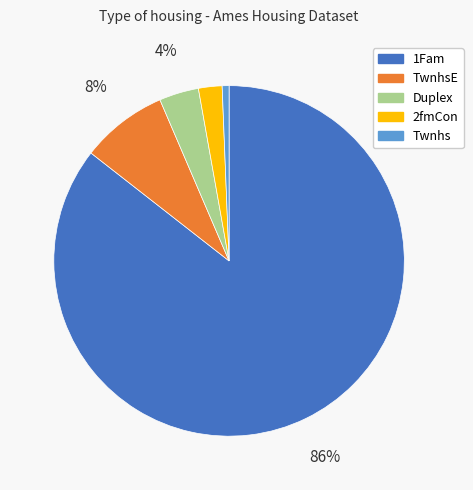

Is it true that 1Fam is 78% of the pie?

False